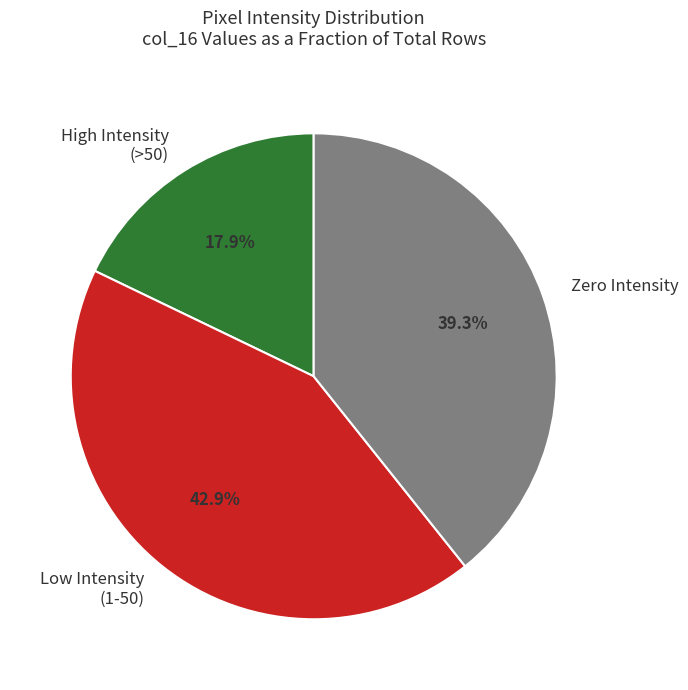

Which slice is the largest?

Low Intensity (1-50)